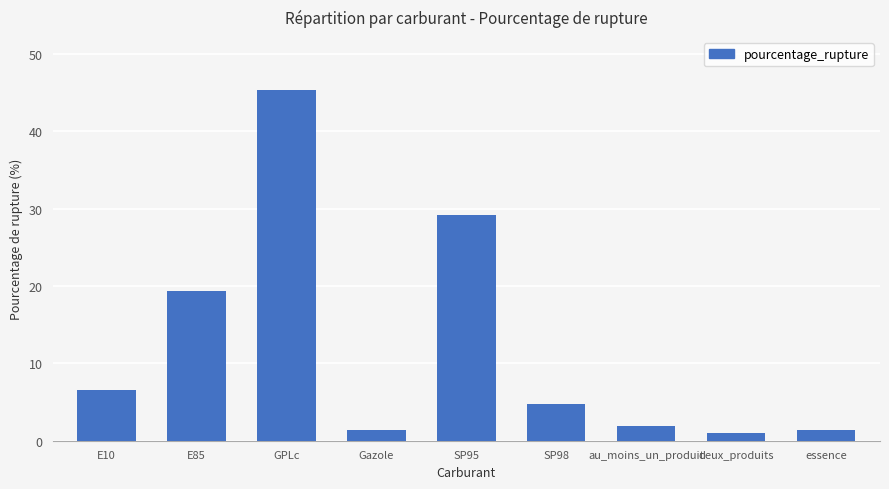

Are the bars grouped side by side (vs. stacked)?

No